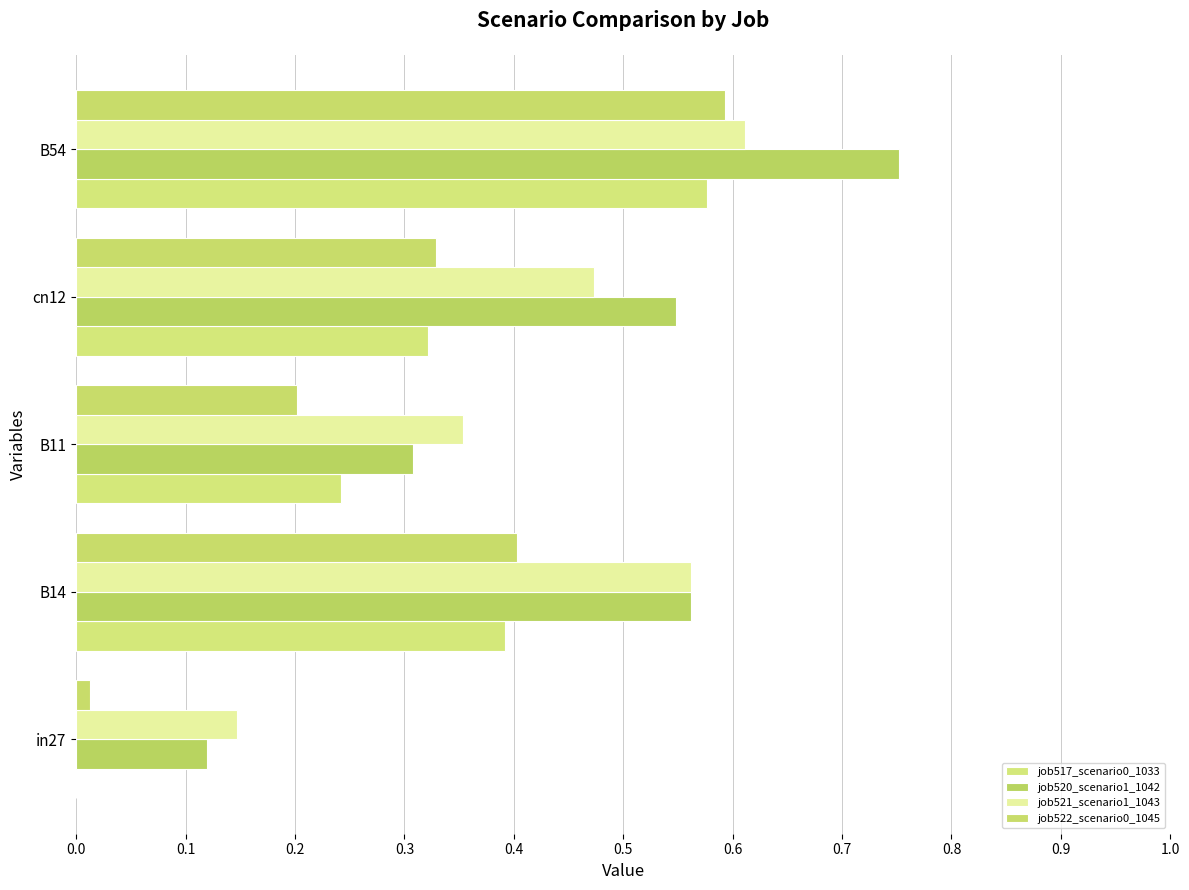

What is the average value of the job517_scenario0_1033 series?

0.3